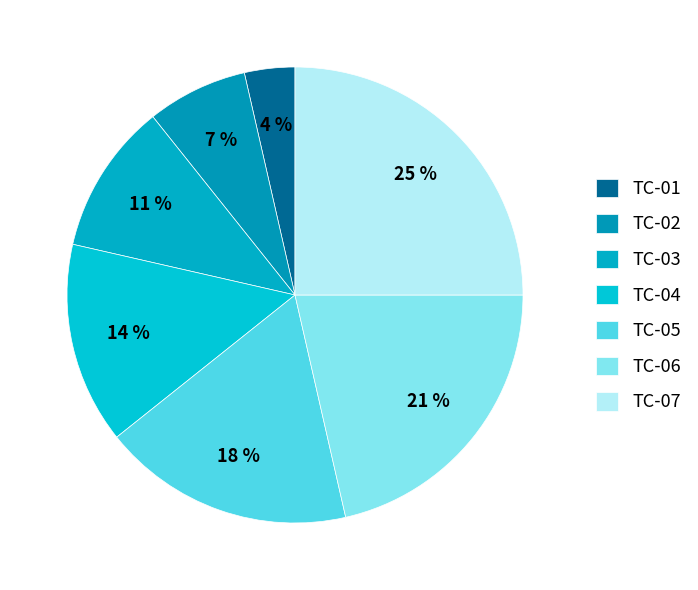

Which category has the smallest portion of the pie?

TC-01